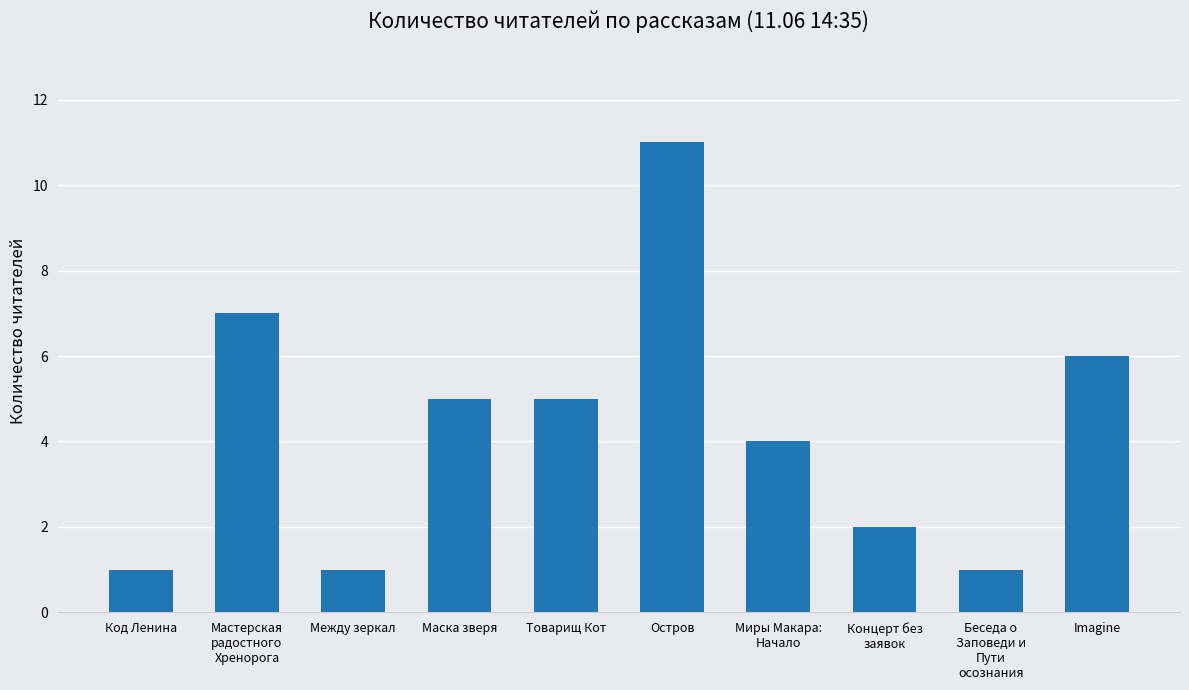

What is the value of the 10th bar from the left?

6